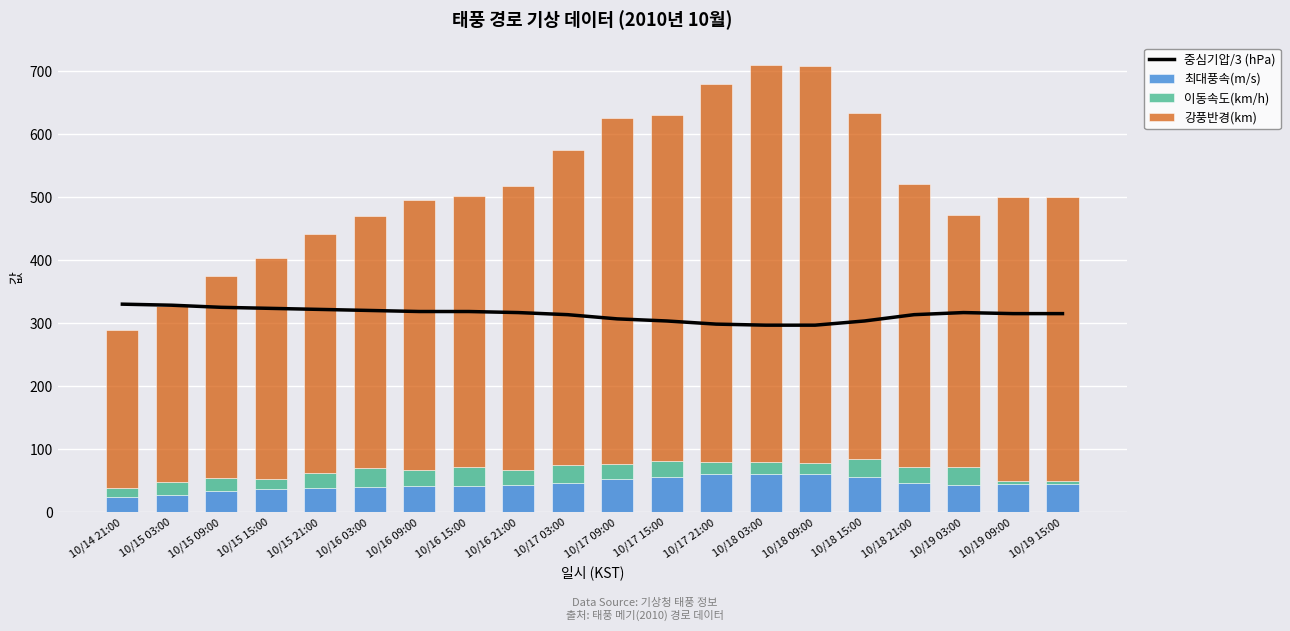

Reading left to right, what are all the values shown in this chart?

중심기압/3 (hPa): 10/14 21:00=330.0	10/15 03:00=328.3	10/15 09:00=325.0	10/15 15:00=323.3	10/15 21:00=321.7	10/16 03:00=320.0	10/16 09:00=318.3	10/16 15:00=318.3	10/16 21:00=316.7	10/17 03:00=313.3	10/17 09:00=306.7	10/17 15:00=303.3	10/17 21:00=298.3	10/18 03:00=296.7	10/18 09:00=296.7	10/18 15:00=303.3	10/18 21:00=313.3	10/19 03:00=316.7	10/19 09:00=315.0	10/19 15:00=315.0
최대풍속(m/s): 10/14 21:00=24.0	10/15 03:00=27.0	10/15 09:00=34.0	10/15 15:00=36.0	10/15 21:00=38.0	10/16 03:00=40.0	10/16 09:00=41.0	10/16 15:00=41.0	10/16 21:00=43.0	10/17 03:00=46.0	10/17 09:00=53.0	10/17 15:00=56.0	10/17 21:00=60.0	10/18 03:00=61.0	10/18 09:00=61.0	10/18 15:00=56.0	10/18 21:00=46.0	10/19 03:00=43.0	10/19 09:00=45.0	10/19 15:00=45.0
이동속도(km/h): 10/14 21:00=15.0	10/15 03:00=20.0	10/15 09:00=20.0	10/15 15:00=17.0	10/15 21:00=24.0	10/16 03:00=30.0	10/16 09:00=25.0	10/16 15:00=30.0	10/16 21:00=24.0	10/17 03:00=28.0	10/17 09:00=23.0	10/17 15:00=25.0	10/17 21:00=20.0	10/18 03:00=19.0	10/18 09:00=17.0	10/18 15:00=28.0	10/18 21:00=25.0	10/19 03:00=29.0	10/19 09:00=5.0	10/19 15:00=5.0
강풍반경(km): 10/14 21:00=250.0	10/15 03:00=280.0	10/15 09:00=320.0	10/15 15:00=350.0	10/15 21:00=380.0	10/16 03:00=400.0	10/16 09:00=430.0	10/16 15:00=430.0	10/16 21:00=450.0	10/17 03:00=500.0	10/17 09:00=550.0	10/17 15:00=550.0	10/17 21:00=600.0	10/18 03:00=630.0	10/18 09:00=630.0	10/18 15:00=550.0	10/18 21:00=450.0	10/19 03:00=400.0	10/19 09:00=450.0	10/19 15:00=450.0